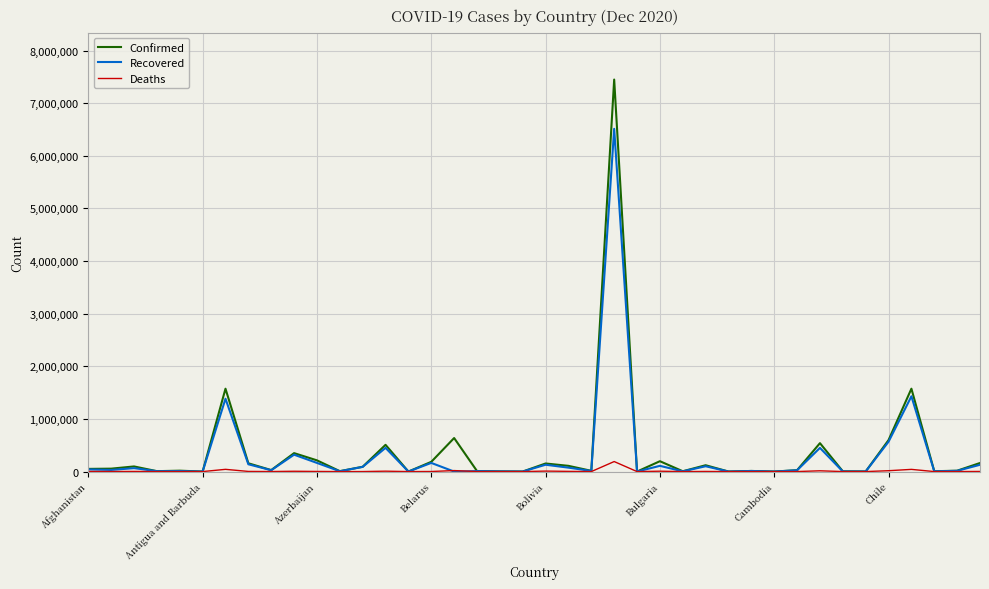

What is the maximum value shown in the chart?

7448560